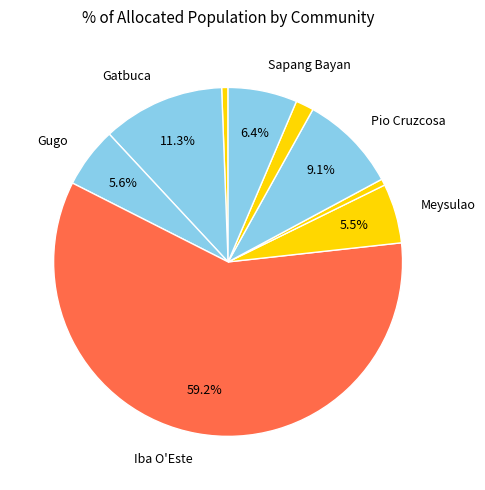

How many slices are in this pie chart?

9